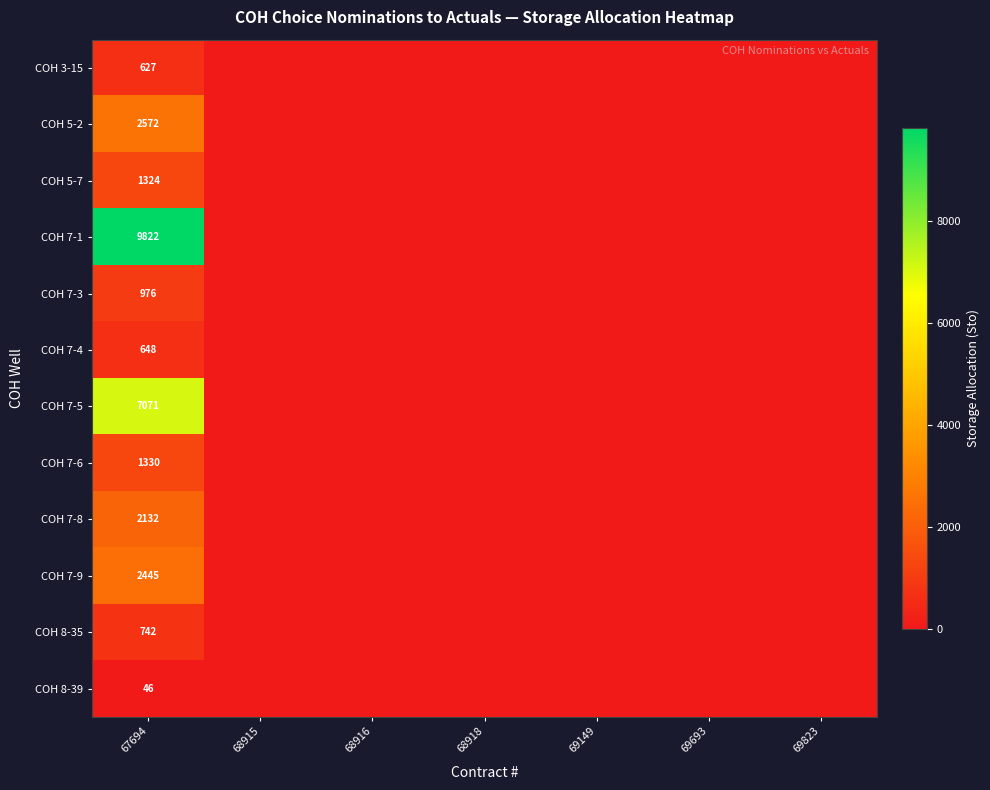

Rank the series by their maximum value, from highest to lowest.

COH 7-1, COH 7-5, COH 5-2, COH 7-9, COH 7-8, COH 7-6, COH 5-7, COH 7-3, COH 8-35, COH 7-4, COH 3-15, COH 8-39